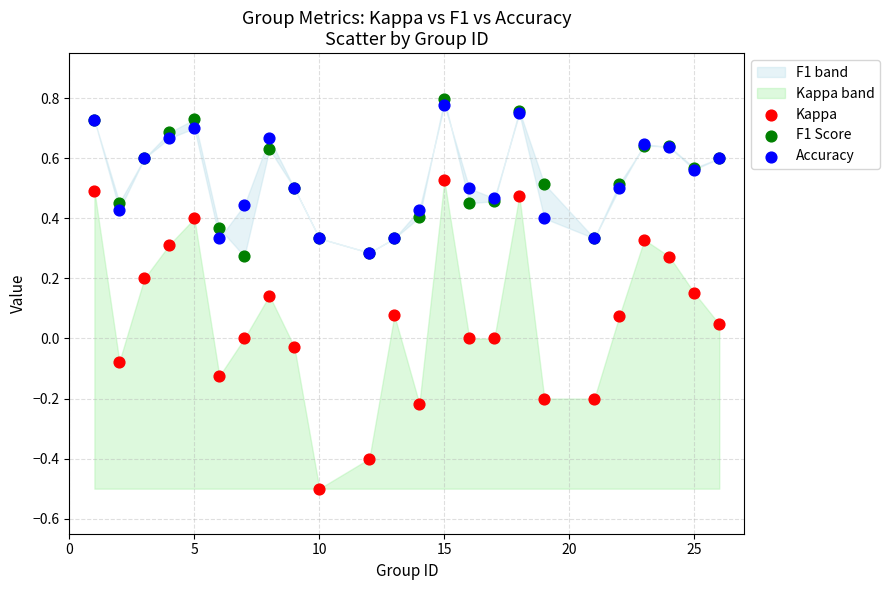

Which series has the largest Y range (max minus min)?

Kappa